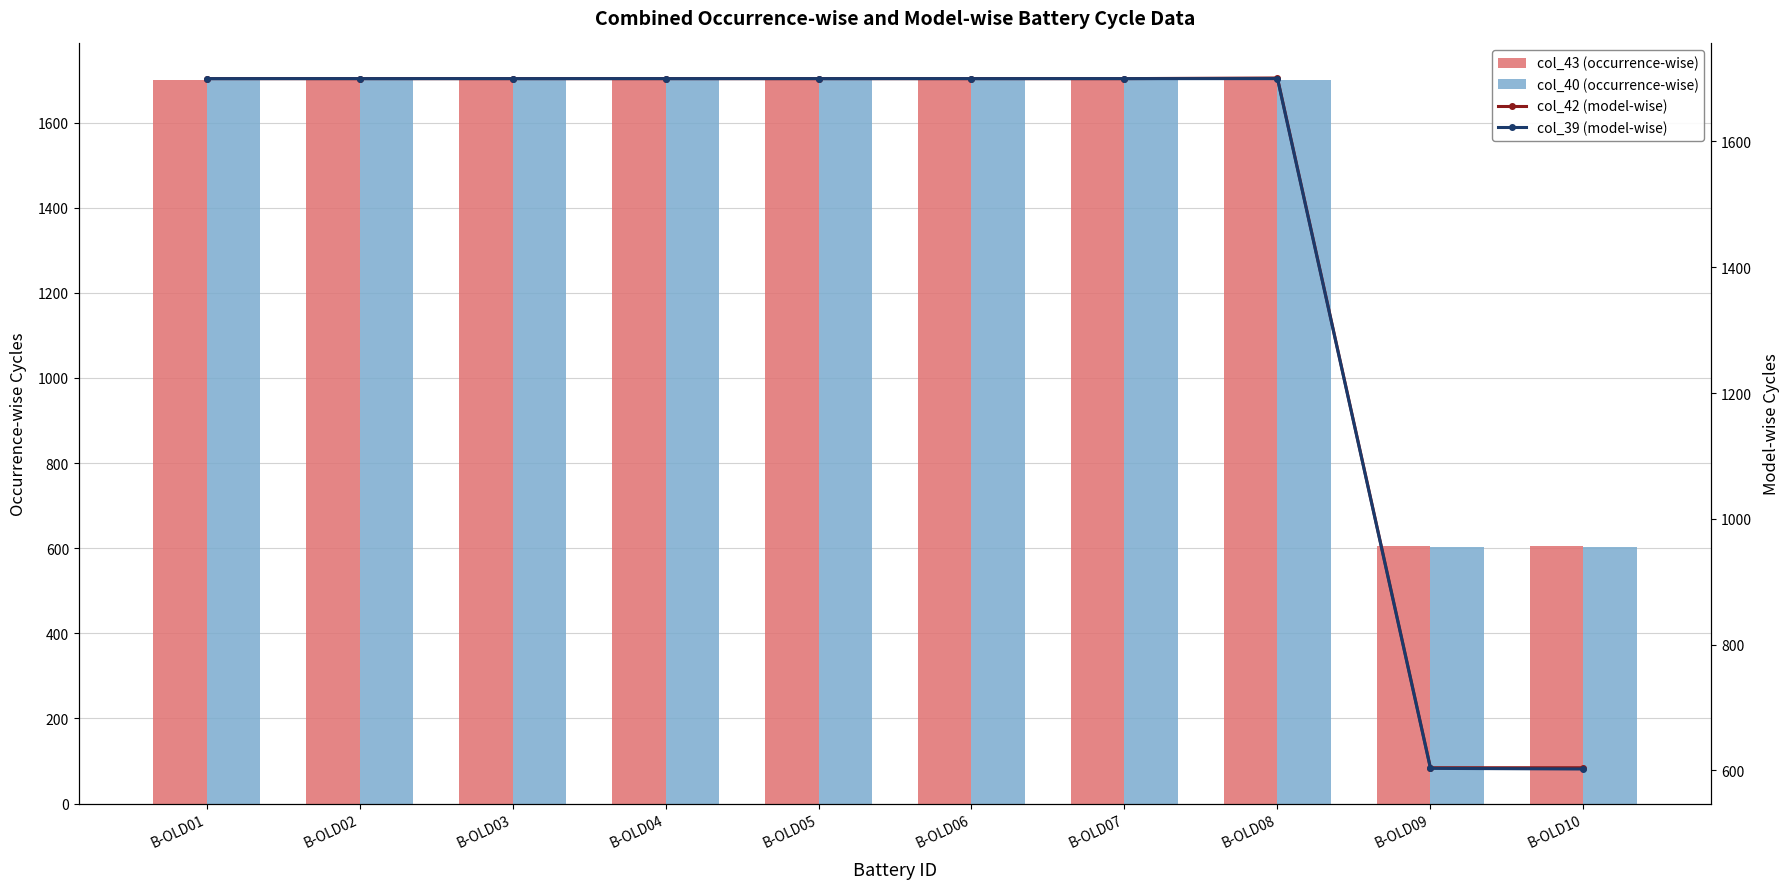

At how many categories does at least one series exceed 956?

8